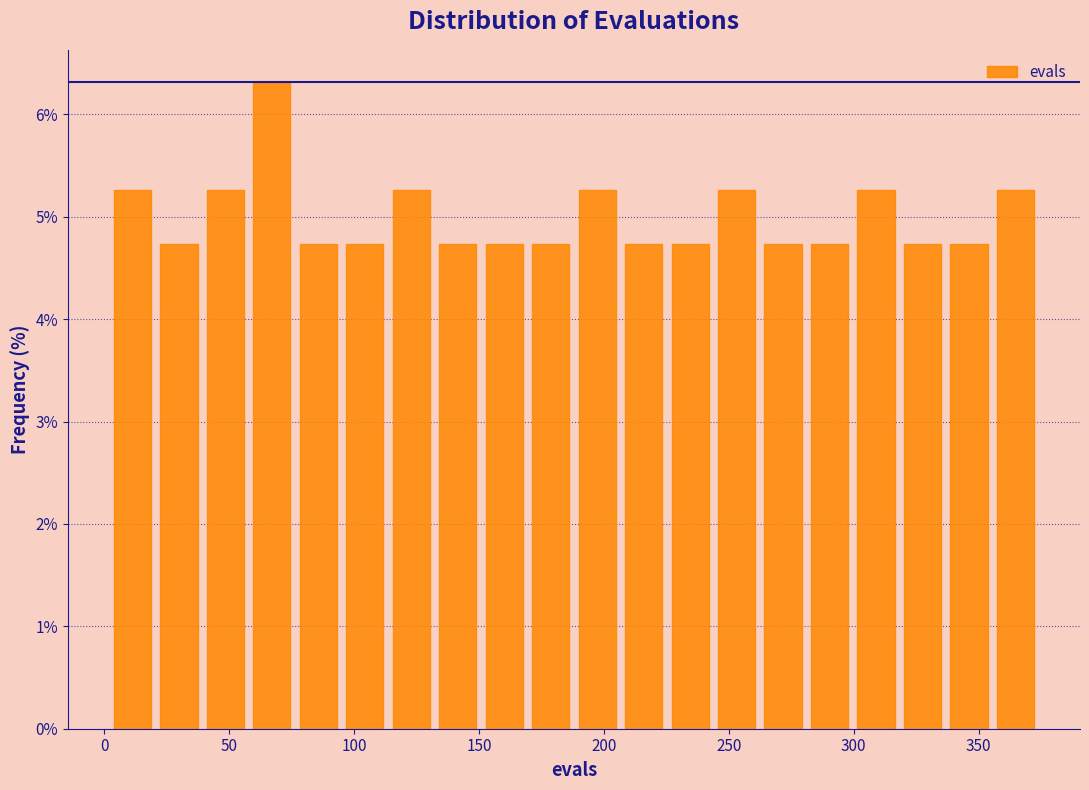

Around what value on the x-axis is the tallest bar? Give the approximate position of its centre, as read against the axis.

65